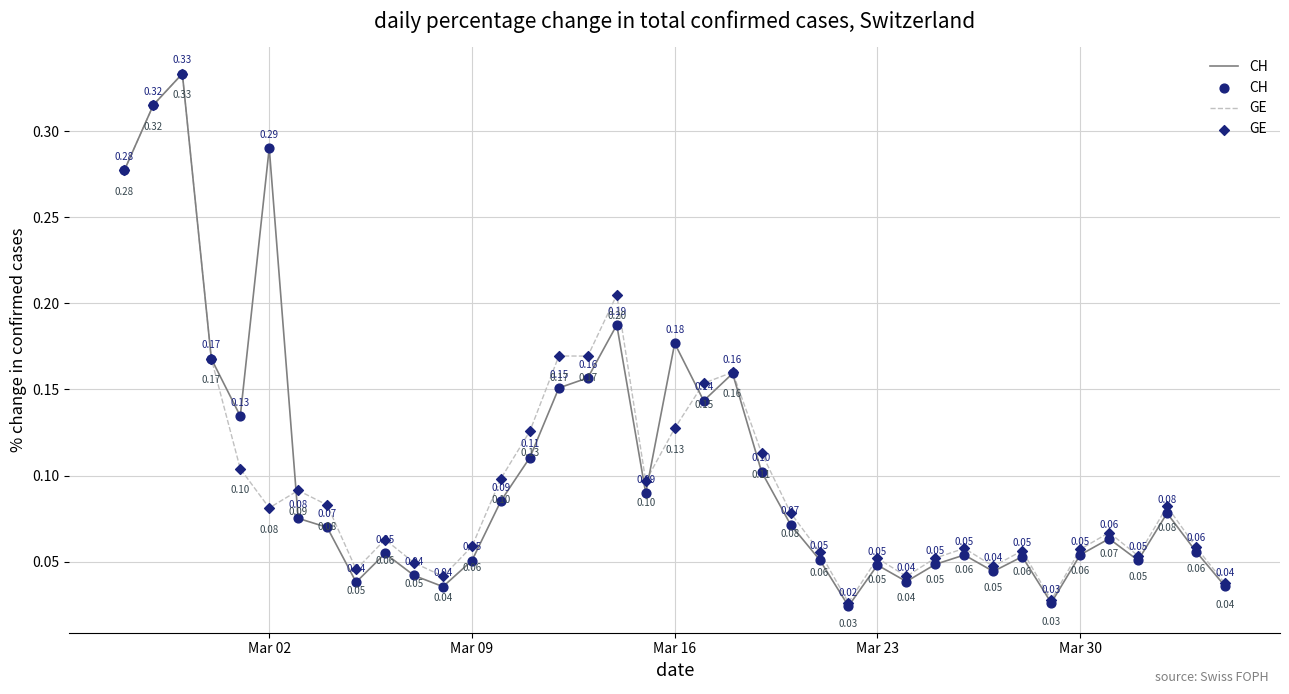

Which series has the widest spread of values?

CH